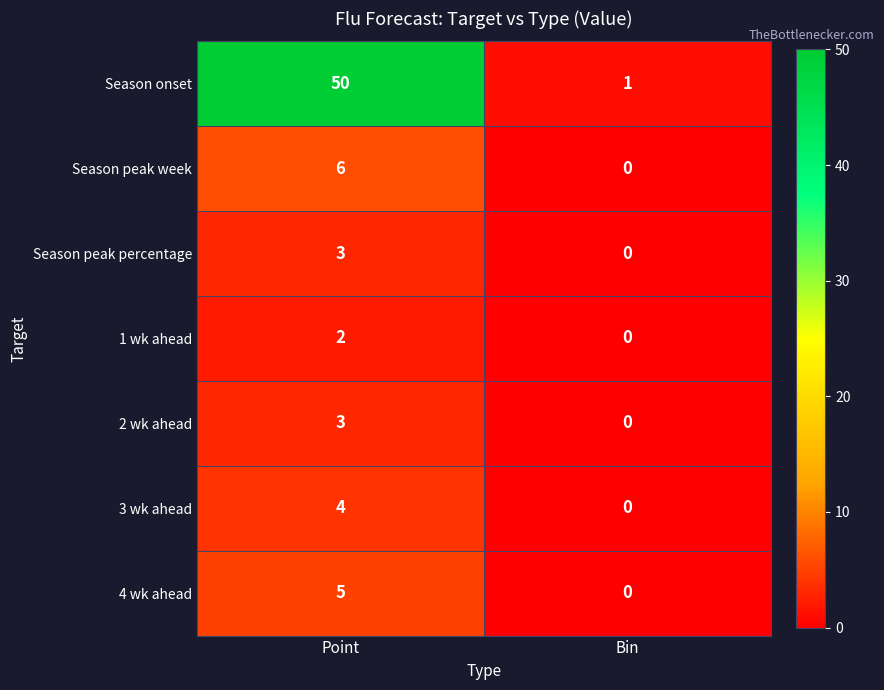

Reading left to right, list all the values displayed in this chart.

Season onset: 50	1
Season peak week: 6	0
Season peak percentage: 3	0
1 wk ahead: 2	0
2 wk ahead: 3	0
3 wk ahead: 4	0
4 wk ahead: 5	0